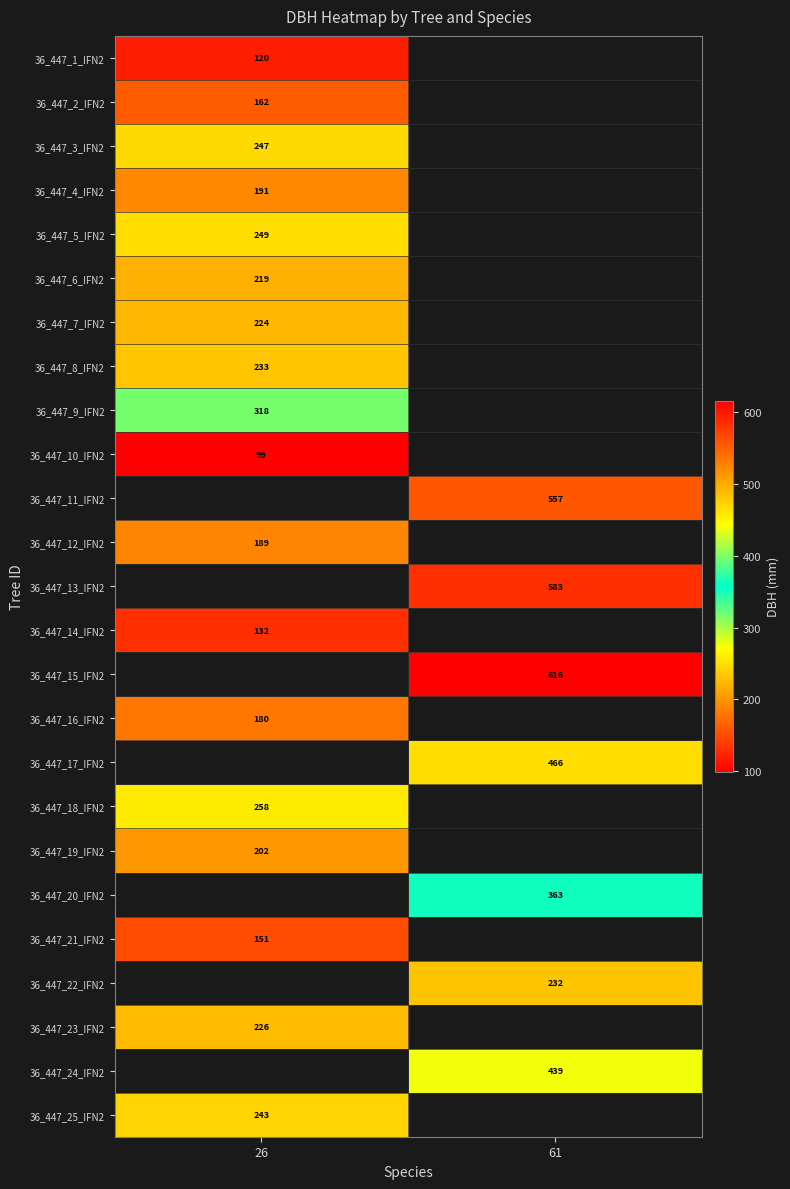

Is it true that 36_447_16_IFN2 equals 44 at 26?

False